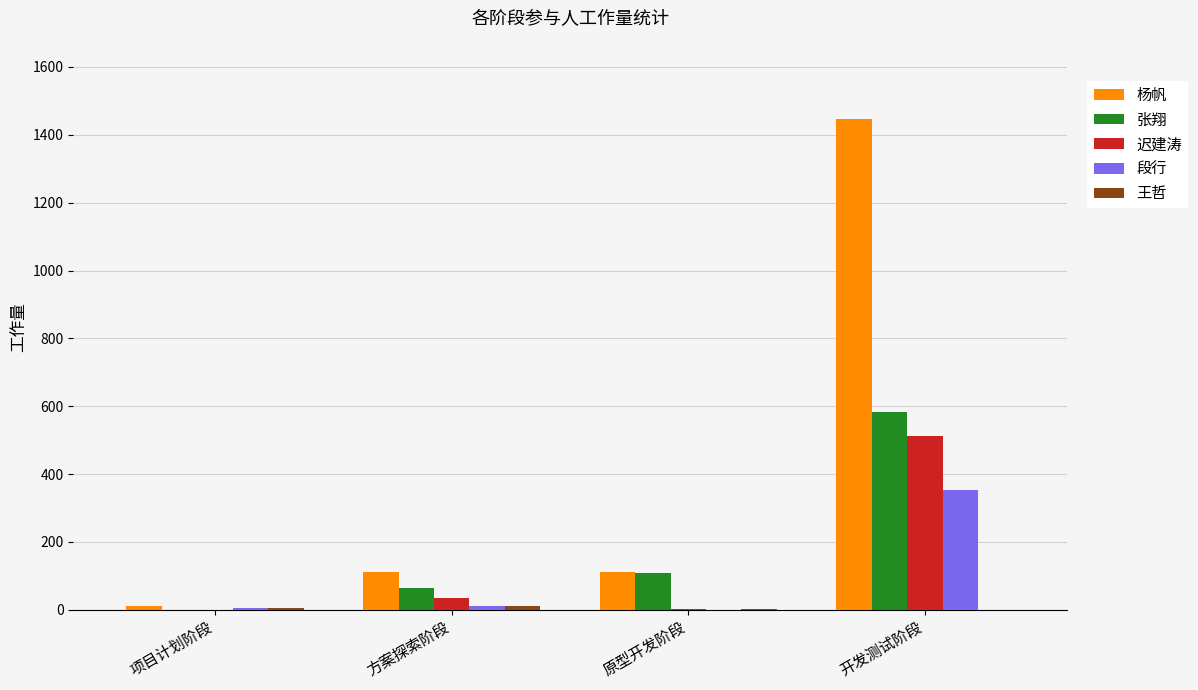

At which category is the sum across all series the highest?

开发测试阶段